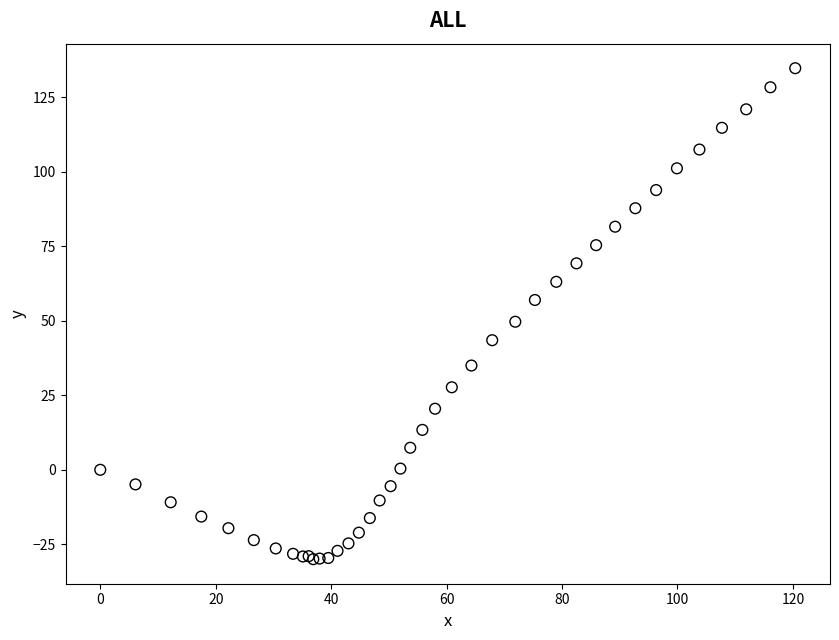

What Y value in the scatter plot is closest to 52?

49.7